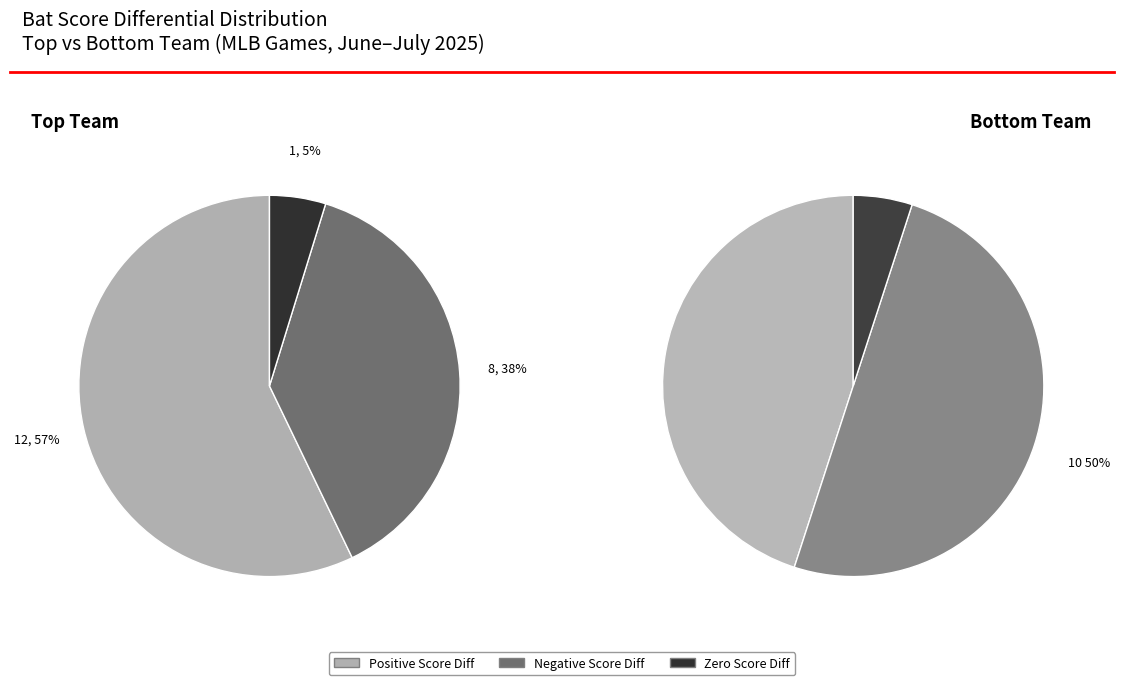

Does any single category account for the majority?

No